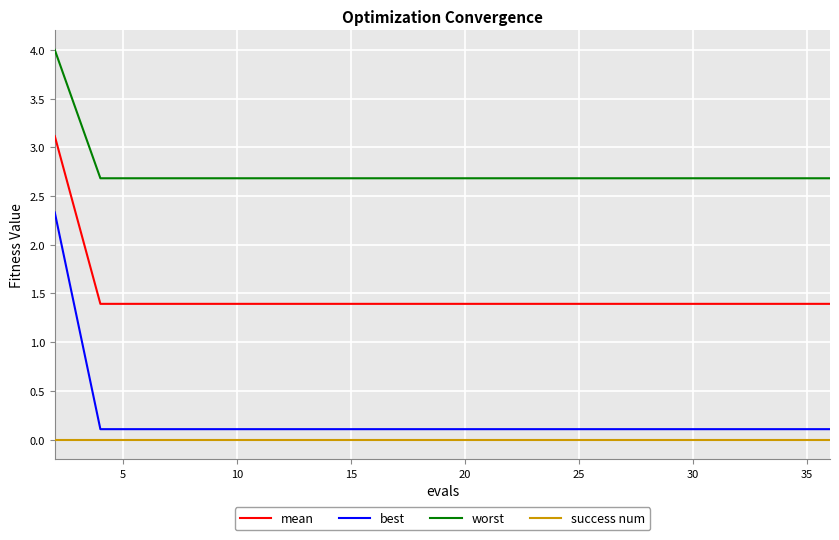

How many mean values are between 1 and 2?

19